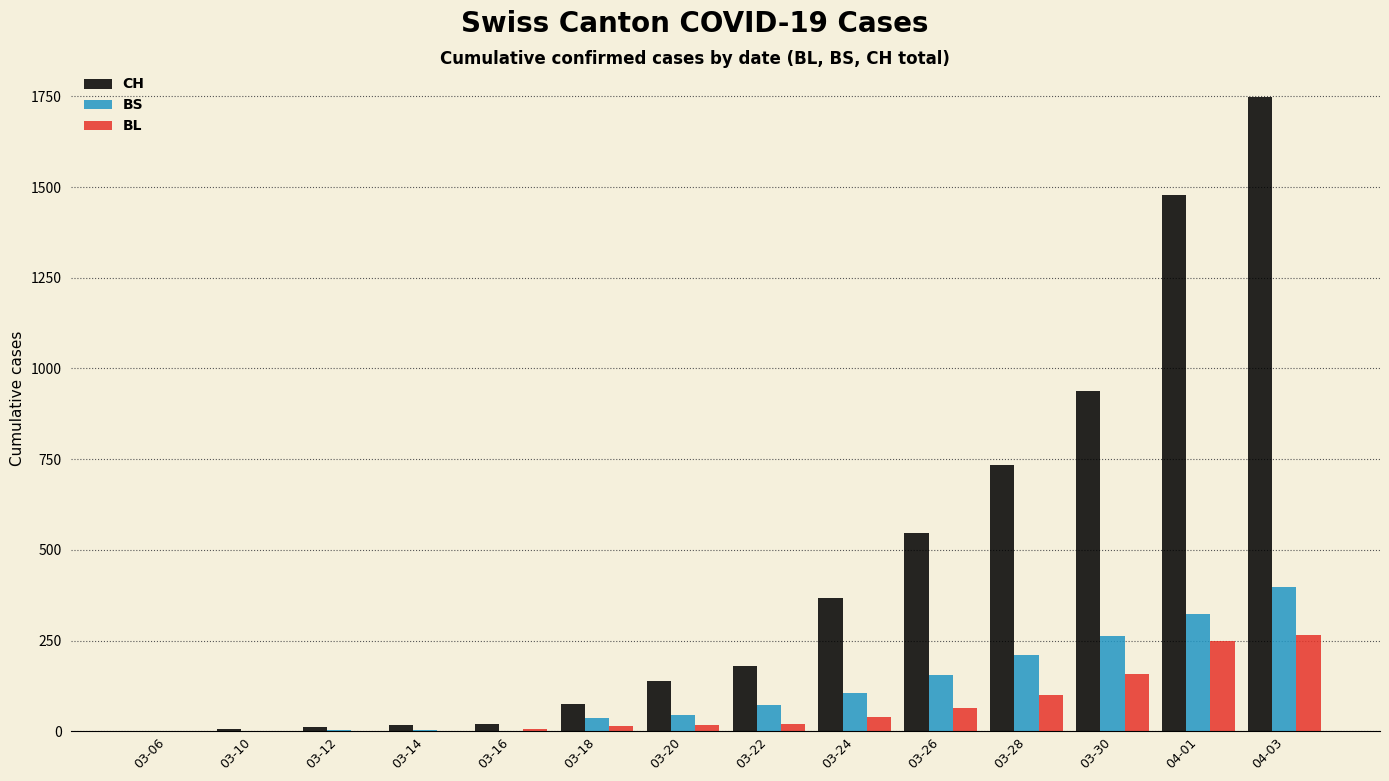

Which category has the highest value across all series?

04-03